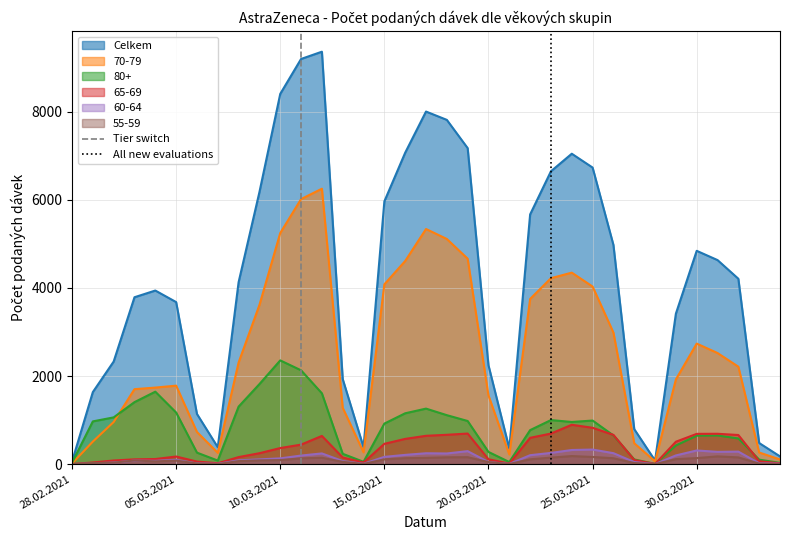

True or false: 60-64 has a value of 1 at 28.02.2021.

True